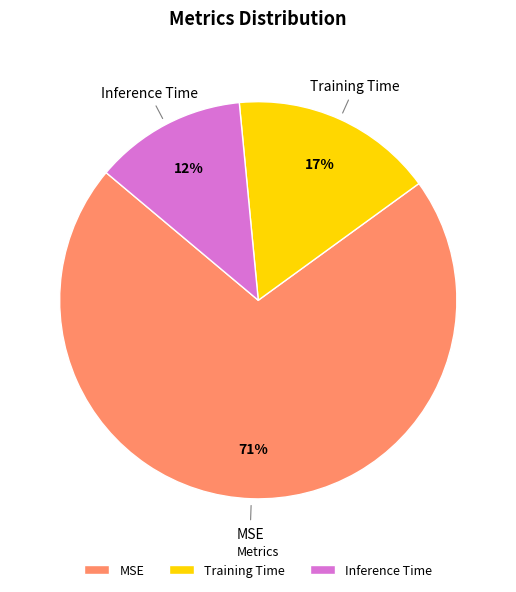

Combined, do Inference Time and MSE account for over 50%?

Yes